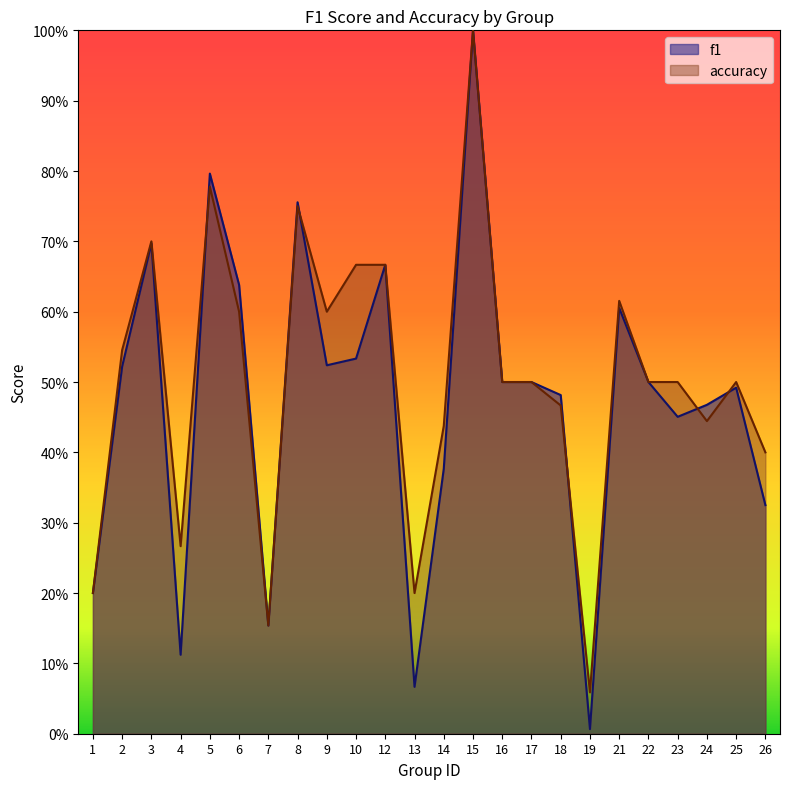

What value does the accuracy series have at 24?

0.4